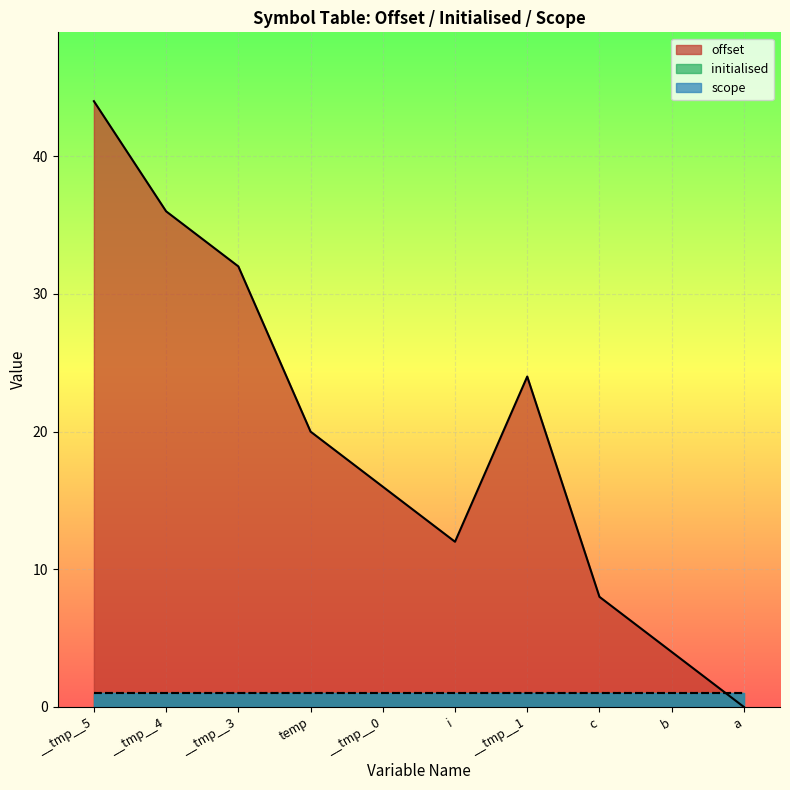

Which series has the widest spread of values?

offset